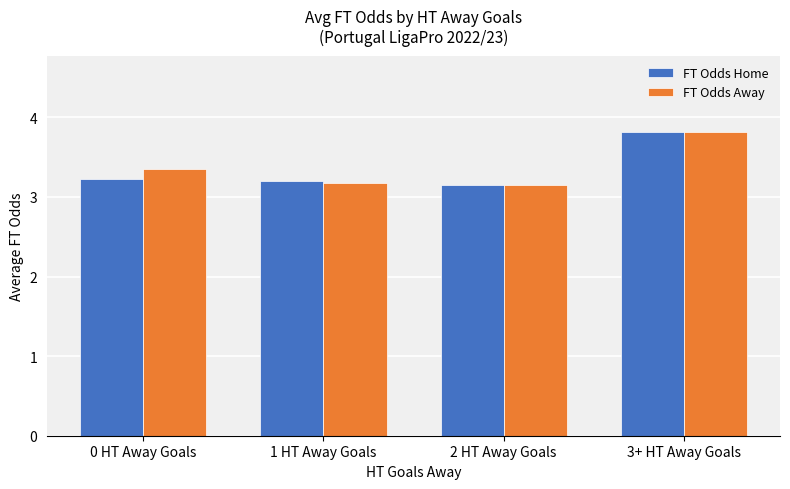

How many FT Odds Home values are between 3 and 4?

4